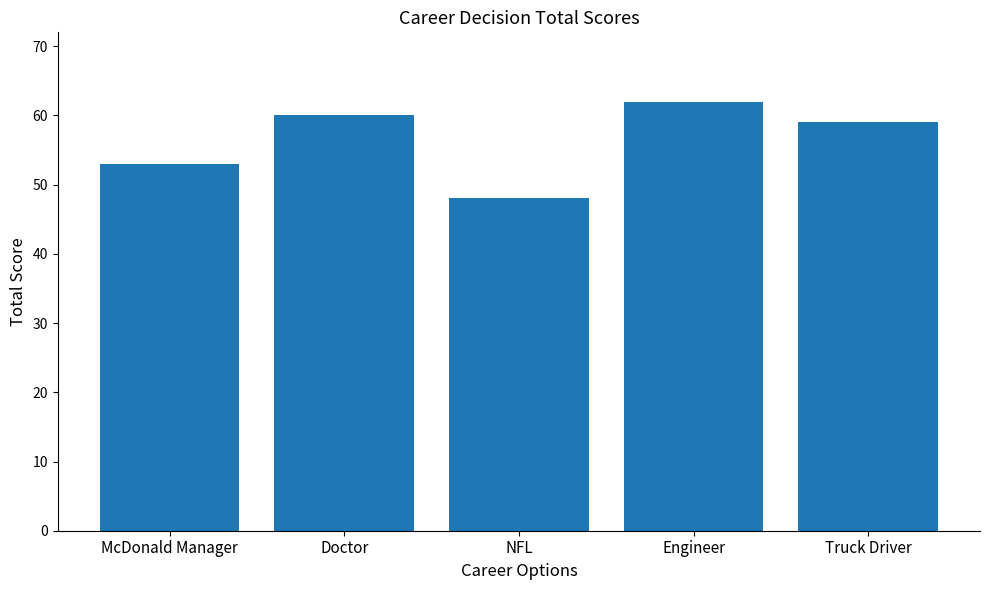

What is the difference between the values at McDonald Manager and Truck Driver?

6